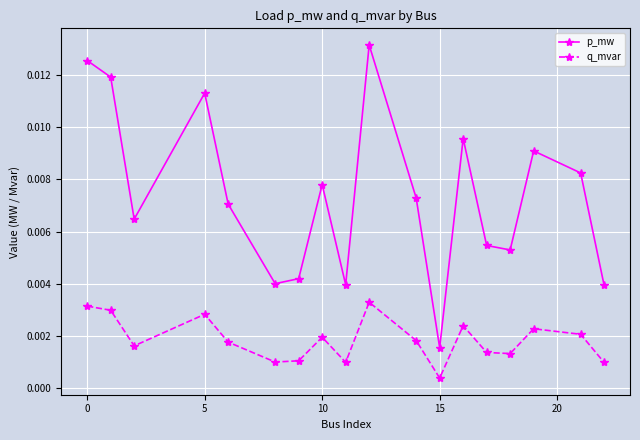

Count the number of categories in the chart.

18